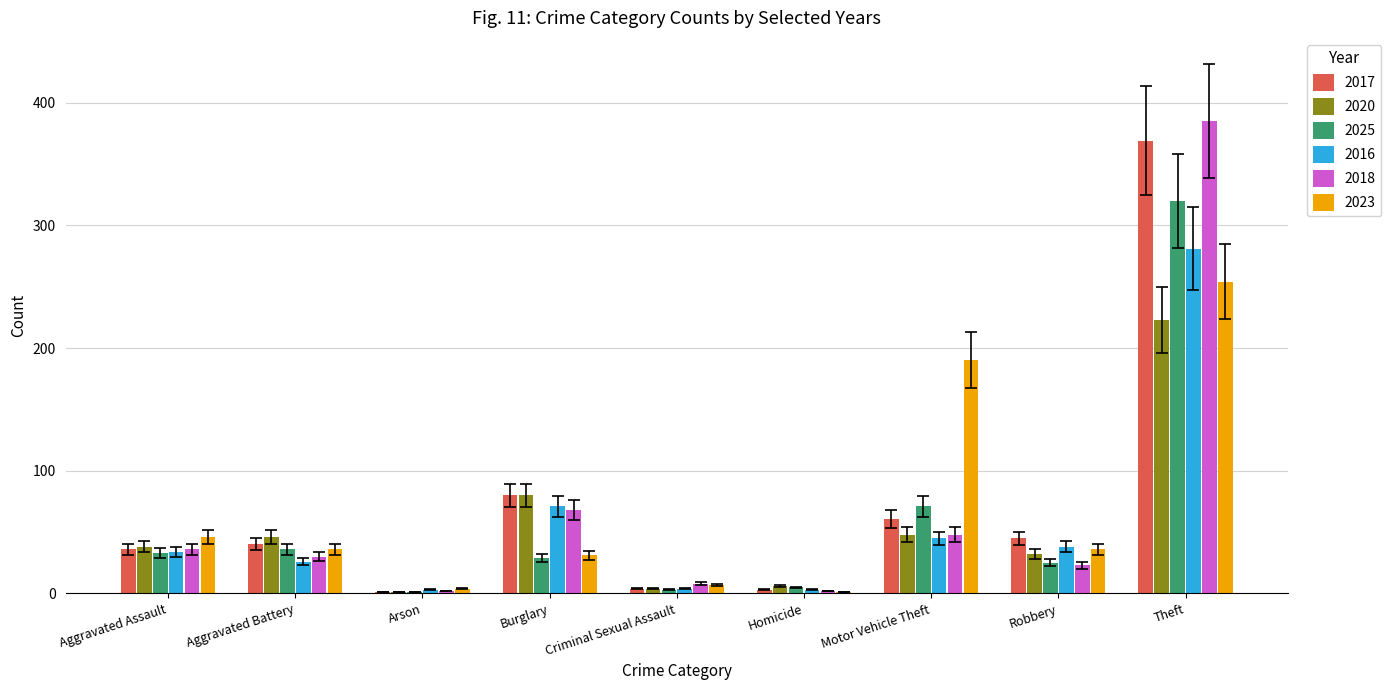

The 2016 series shows 59 at Motor Vehicle Theft. True or false?

False